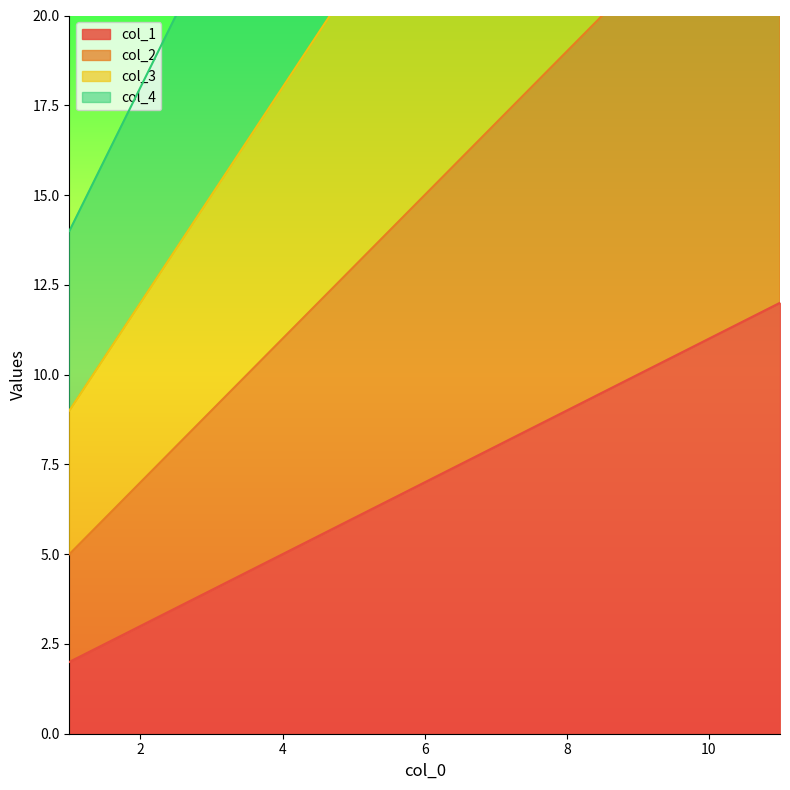

At which label is col_1 closest to 7?

6